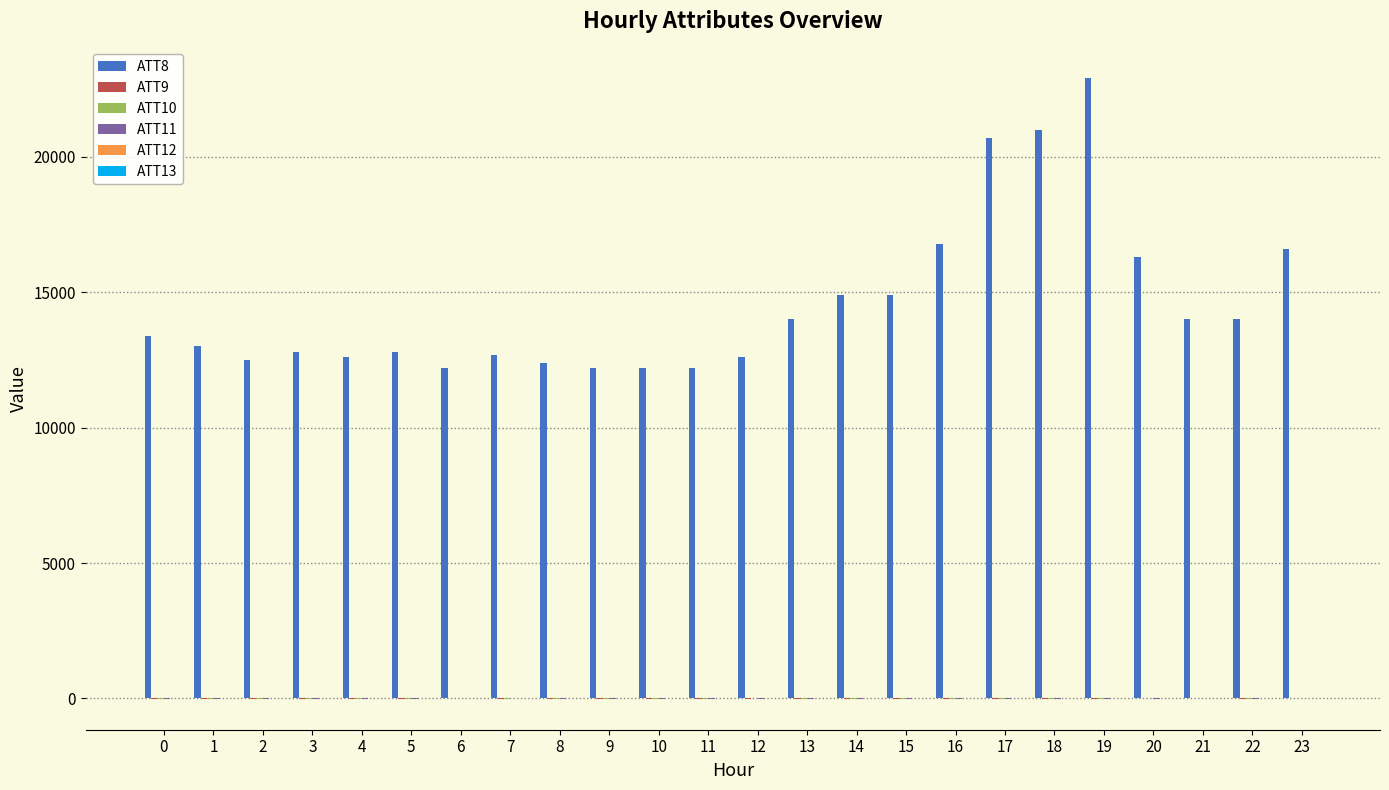

What is the greatest value displayed?

22900.0